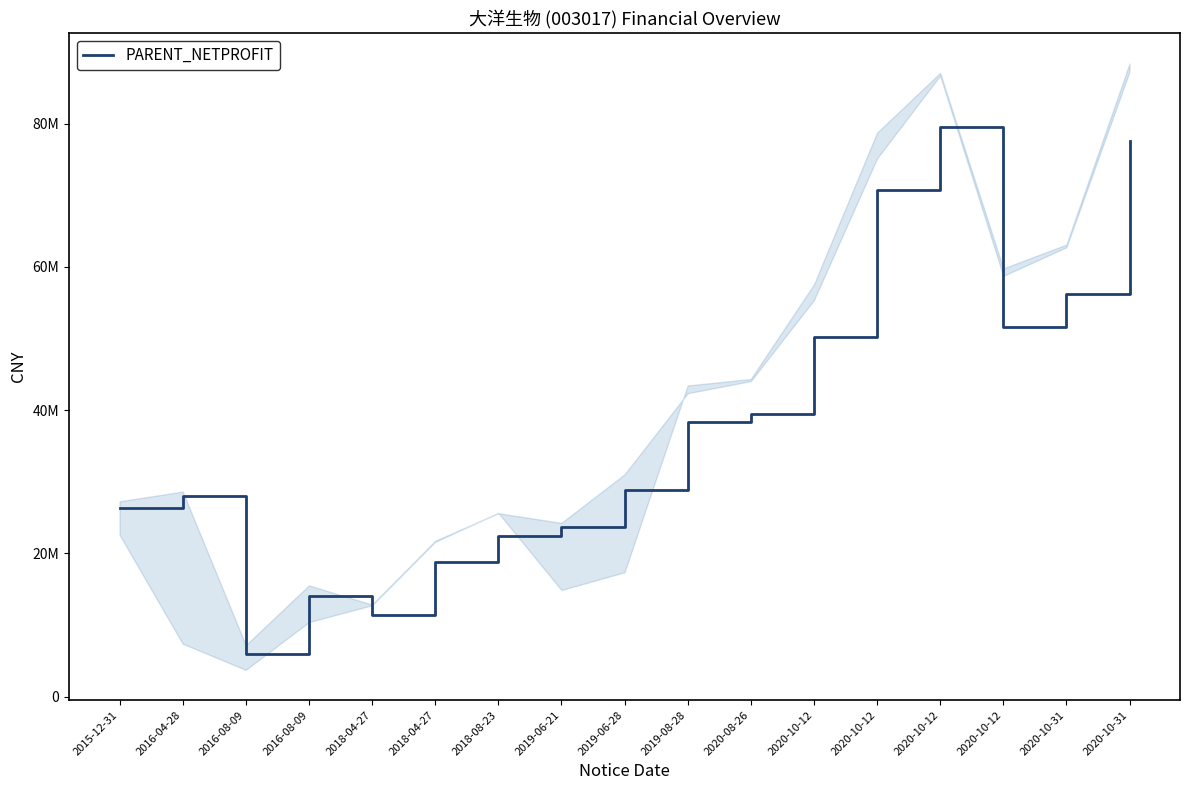

True or false: there are more than 2 points higher than both neighbors.

True